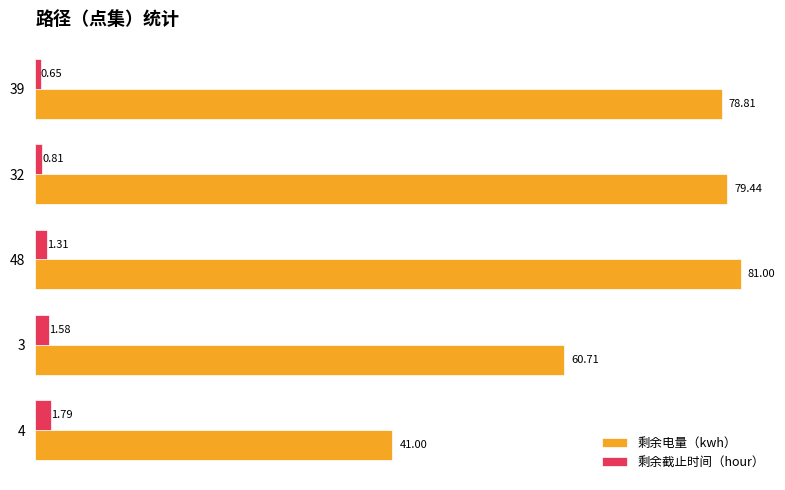

Is the value of 剩余电量（kwh） at 32 greater than the value of 剩余截止时间（hour） at 4?

Yes